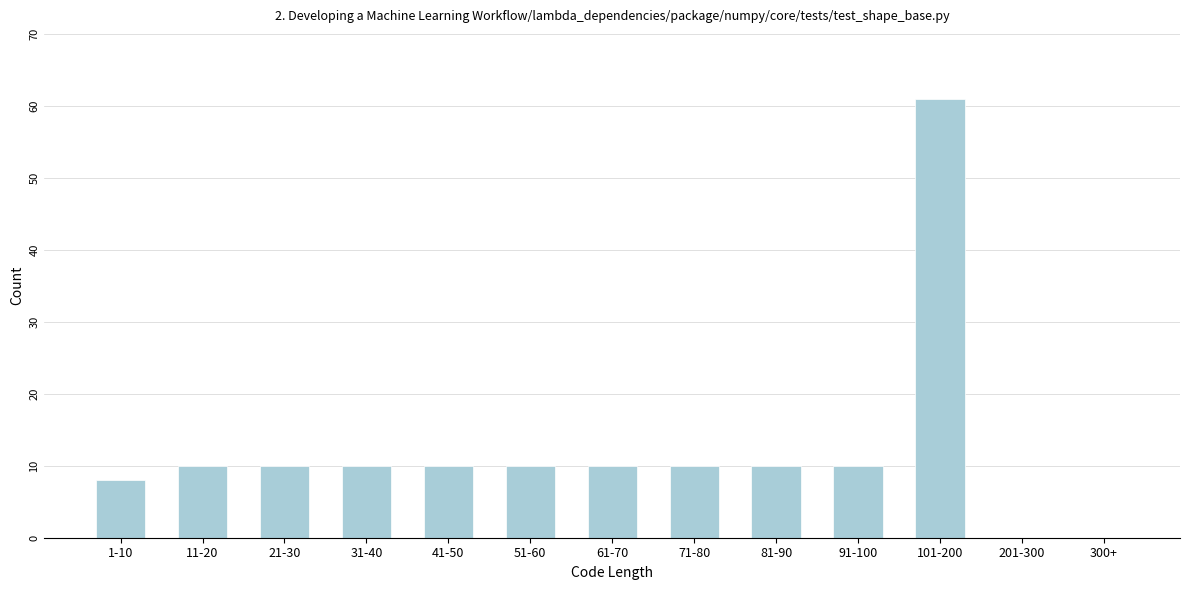

Reading right to left, what are all the values shown in this chart?

300+=0	201-300=0	101-200=61	91-100=10	81-90=10	71-80=10	61-70=10	51-60=10	41-50=10	31-40=10	21-30=10	11-20=10	1-10=8